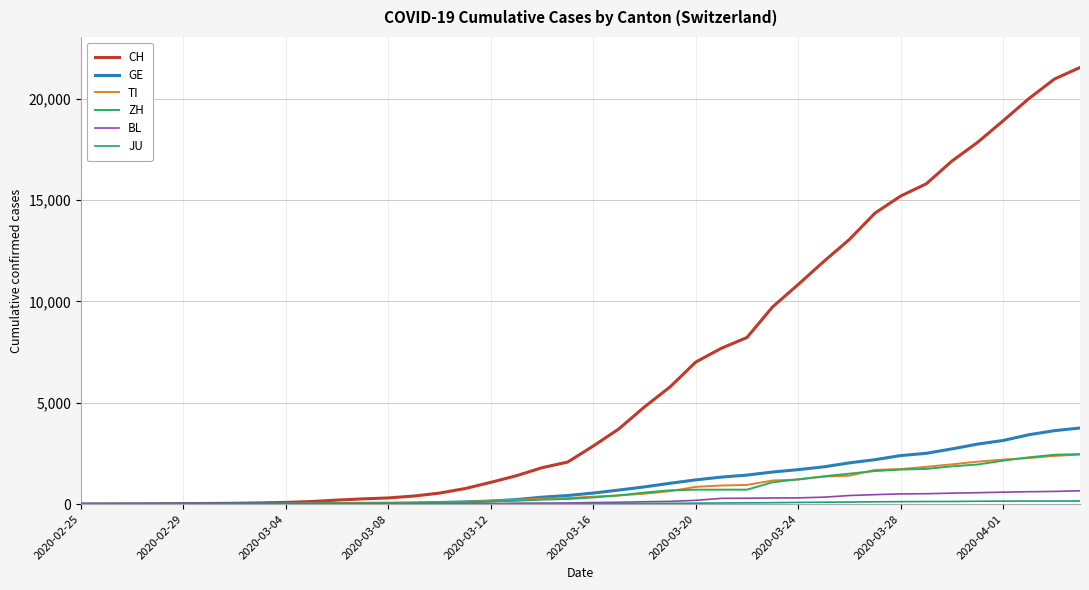

Which series has the largest total across all categories?

CH